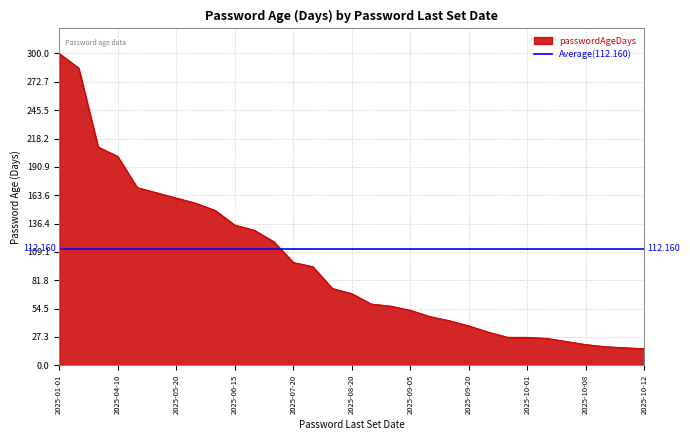

Rank the categories by value from highest to lowest.

2025-01-01, 2025-01-15, 2025-04-01, 2025-04-10, 2025-05-10, 2025-05-15, 2025-05-20, 2025-05-25, 2025-06-01, 2025-06-15, 2025-06-20, 2025-07-01, 2025-07-20, 2025-07-25, 2025-08-15, 2025-08-20, 2025-08-30, 2025-09-01, 2025-09-05, 2025-09-10, 2025-09-15, 2025-09-20, 2025-09-25, 2025-10-01, 2025-10-01, 2025-10-02, 2025-10-05, 2025-10-08, 2025-10-10, 2025-10-11, 2025-10-12